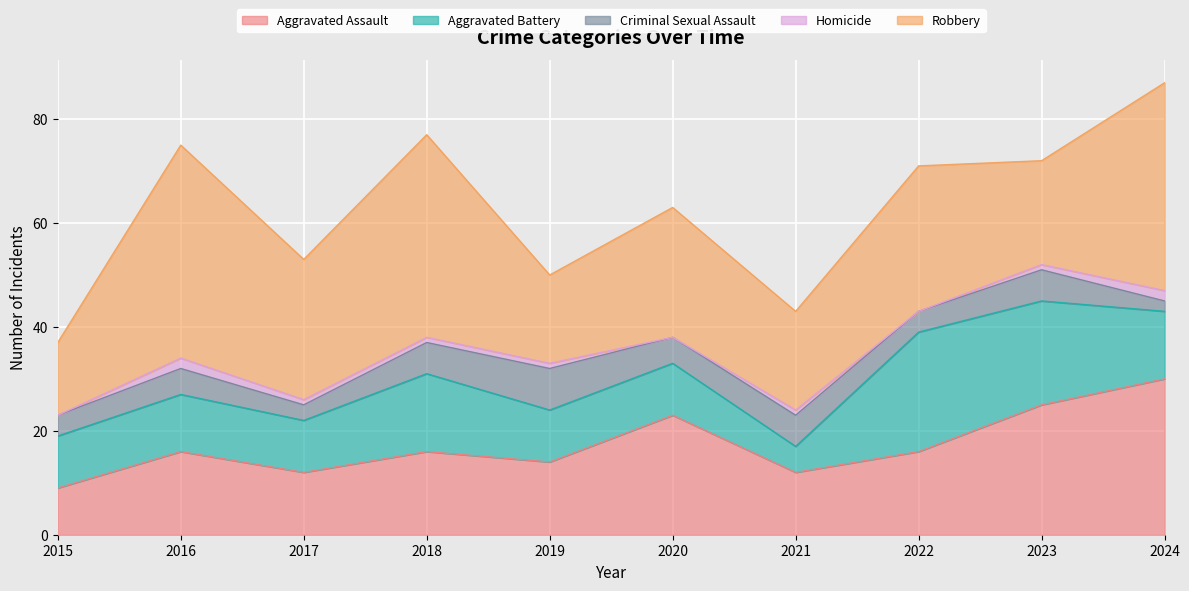

Where is the first local maximum for Criminal Sexual Assault?

2016